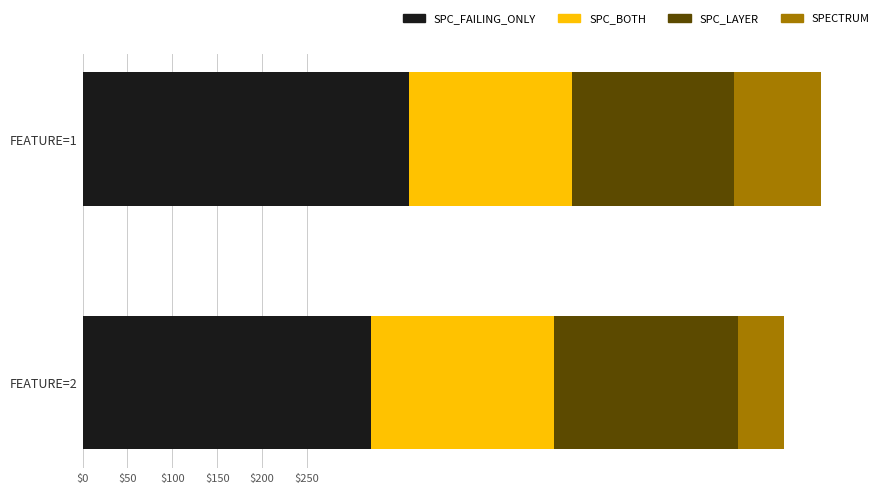

Which category has the lowest value in the SPC_FAILING_ONLY series?

FEATURE=2